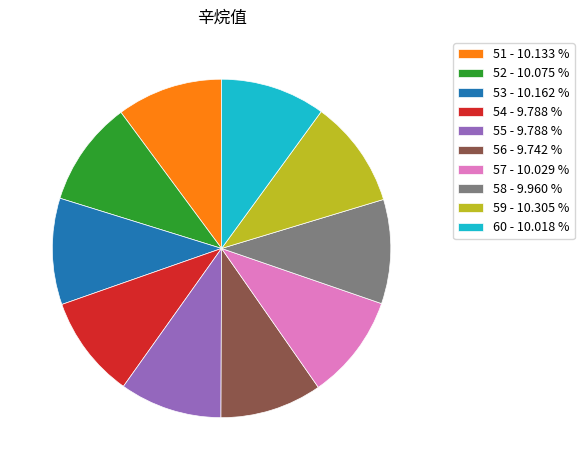

Count the number of slices in the pie.

10